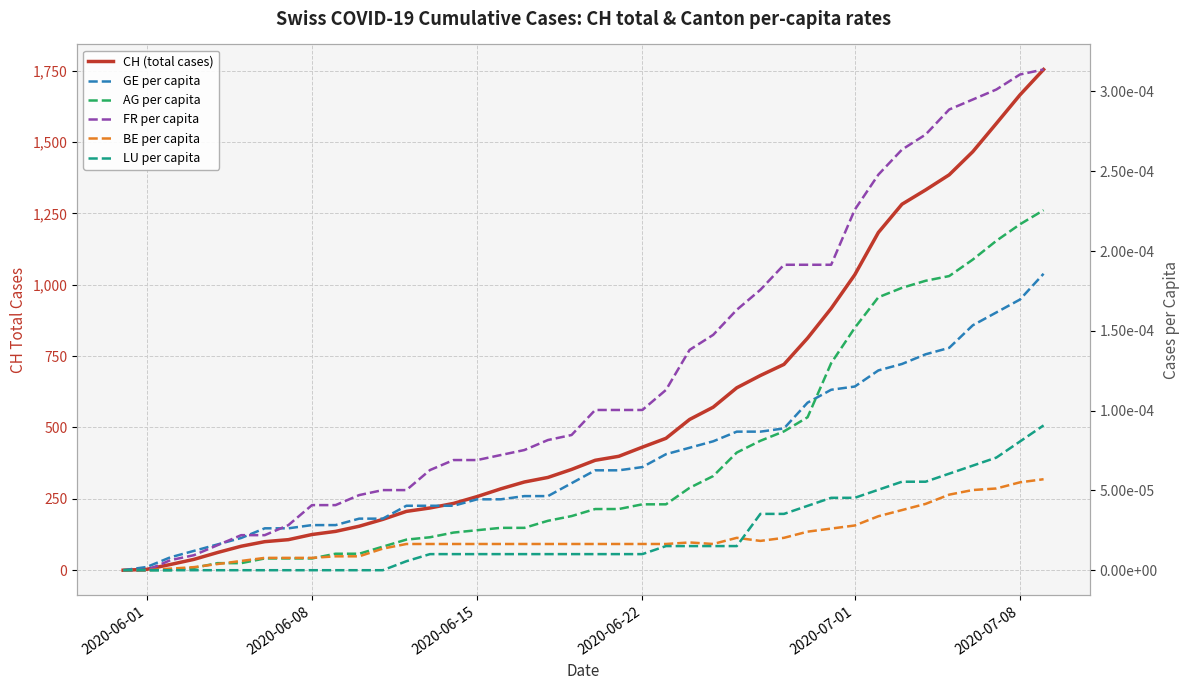

What are all the series names shown in the legend?

CH (total cases), GE per capita, AG per capita, FR per capita, BE per capita, LU per capita